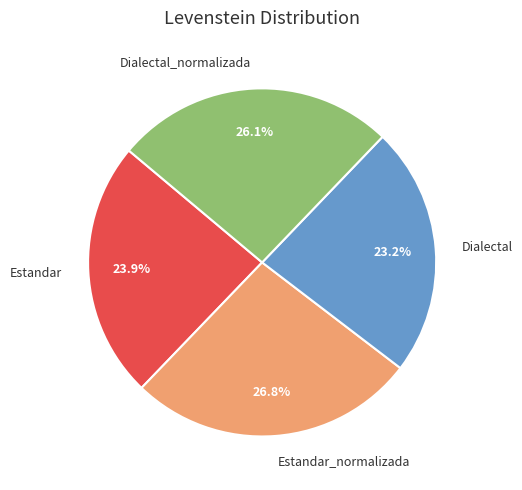

What is the smallest slice in the pie chart?

Dialectal